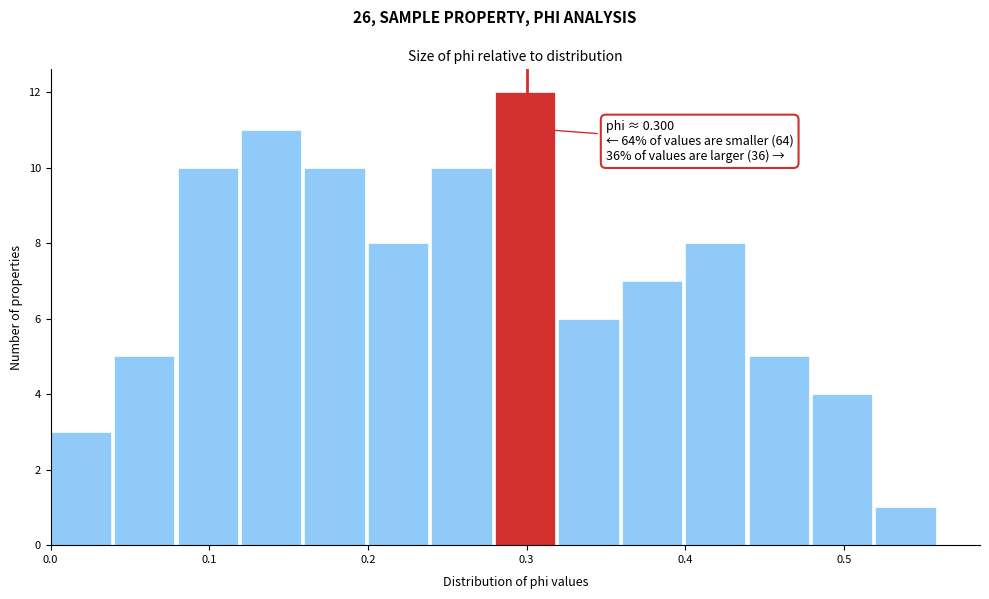

Which range on the x-axis has the tallest bar?

0.28 to 0.32